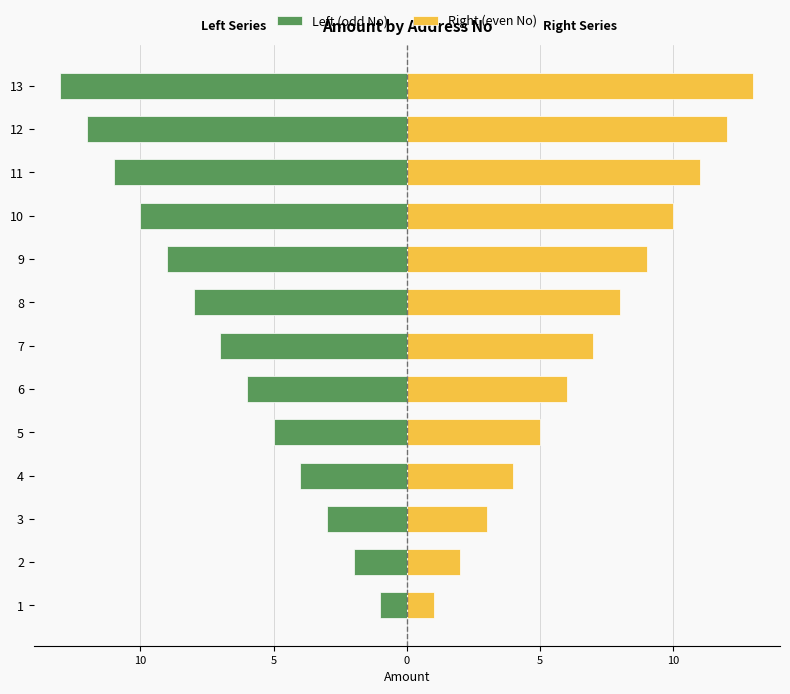

Rank the series by their maximum value, from lowest to highest.

Left (odd No), Right (even No)